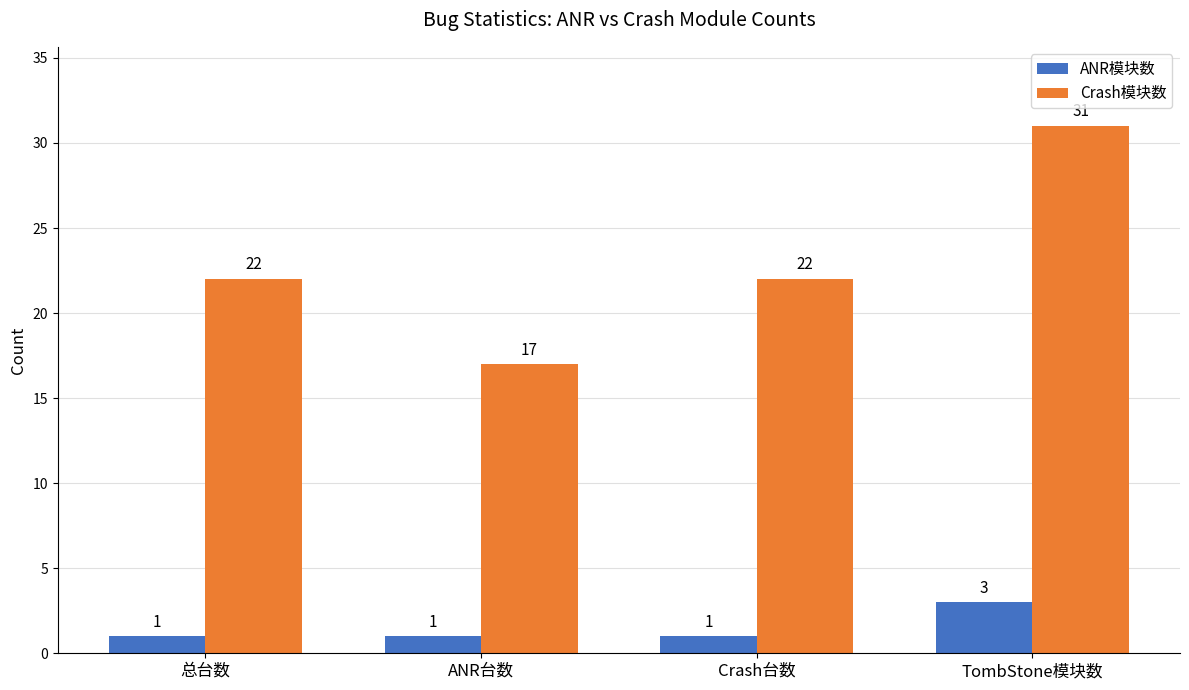

The Crash模块数 series shows 22 at Crash台数. True or false?

True